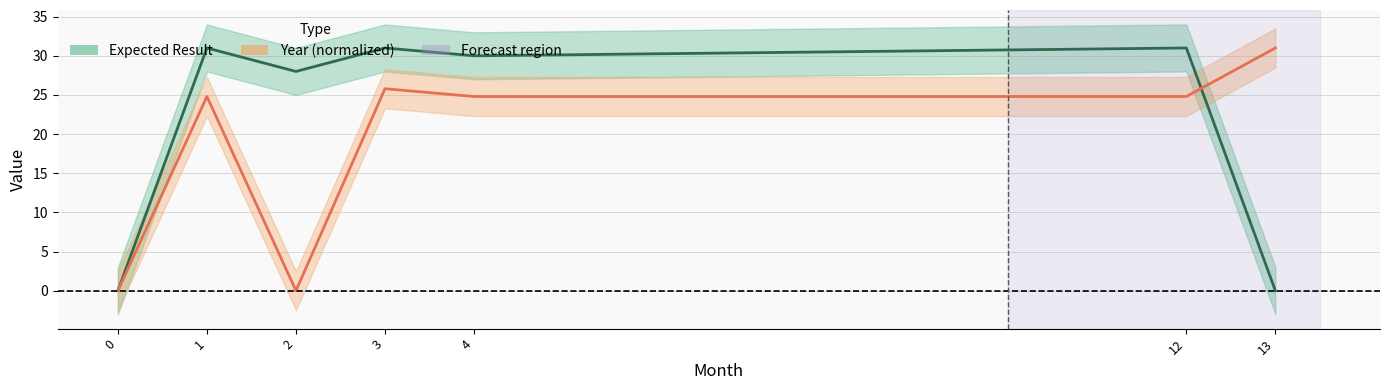

True or false: Year and Expected Result intersect in this chart.

True